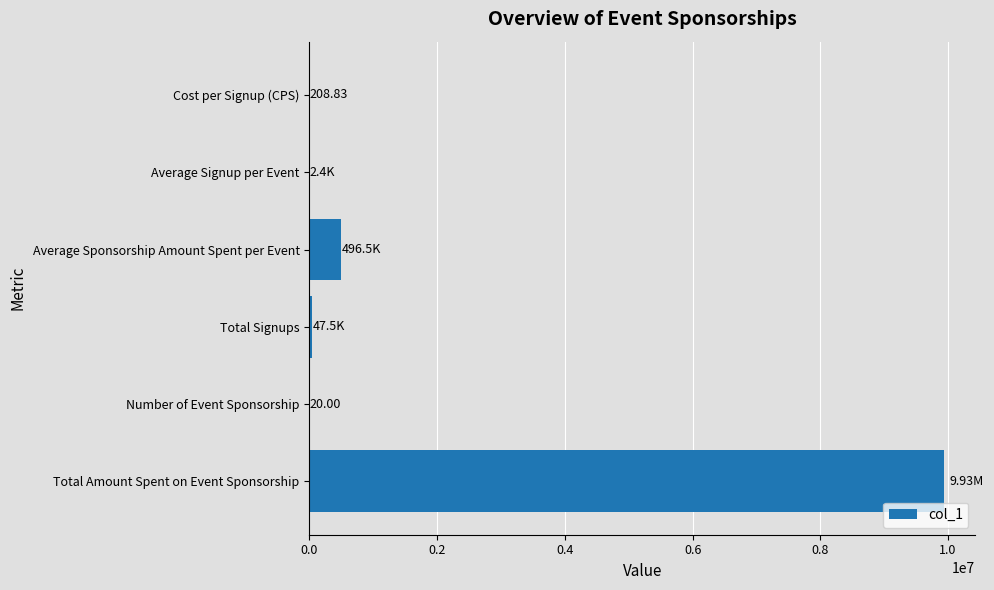

Between Cost per Signup (CPS) and Total Amount Spent on Event Sponsorship, which is larger?

Total Amount Spent on Event Sponsorship